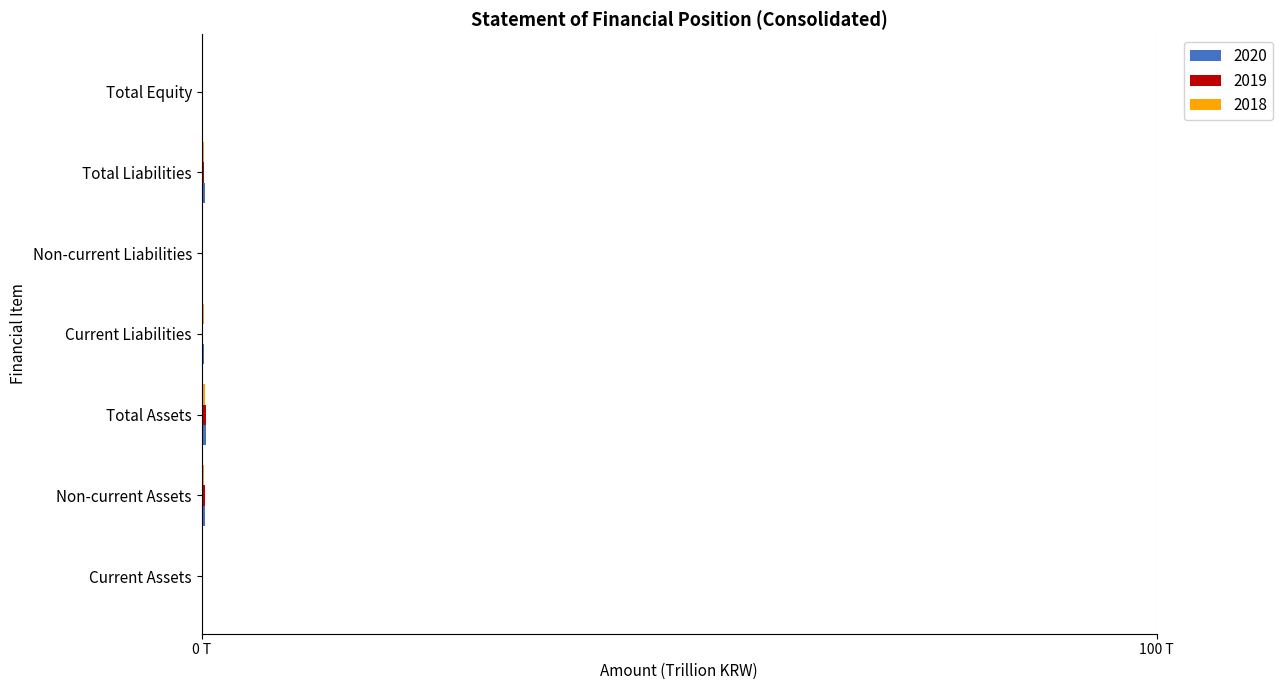

What position from the left is Current Assets?

1